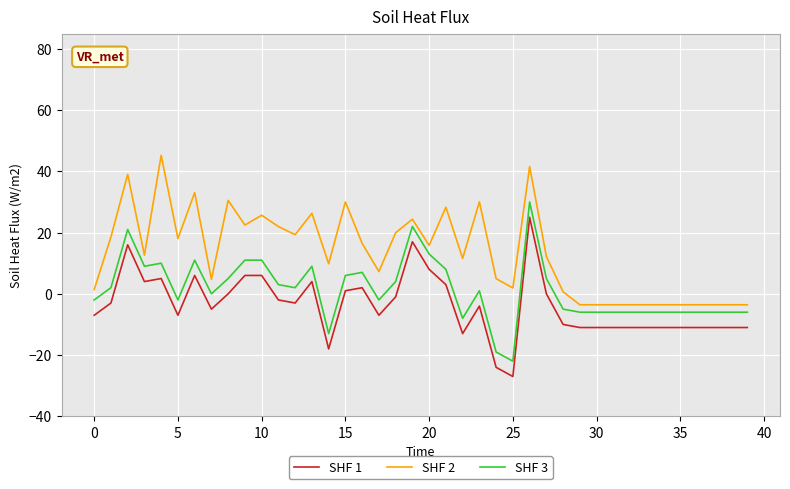

Rank the series by their average value, from lowest to highest.

SHF 1, SHF 3, SHF 2